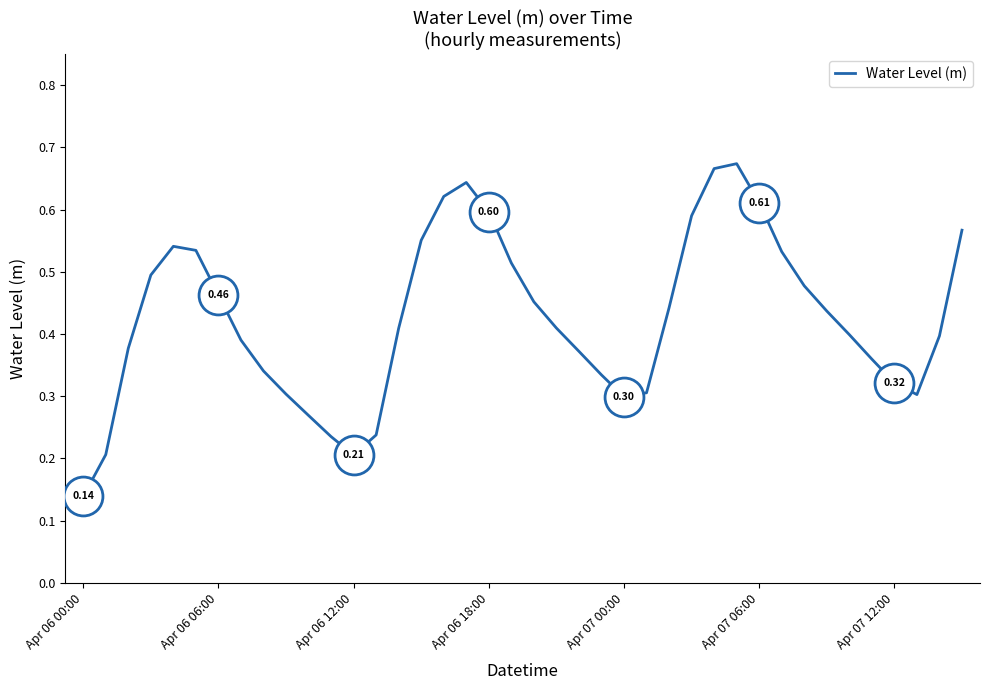

How many values are between 0 and 1?

40